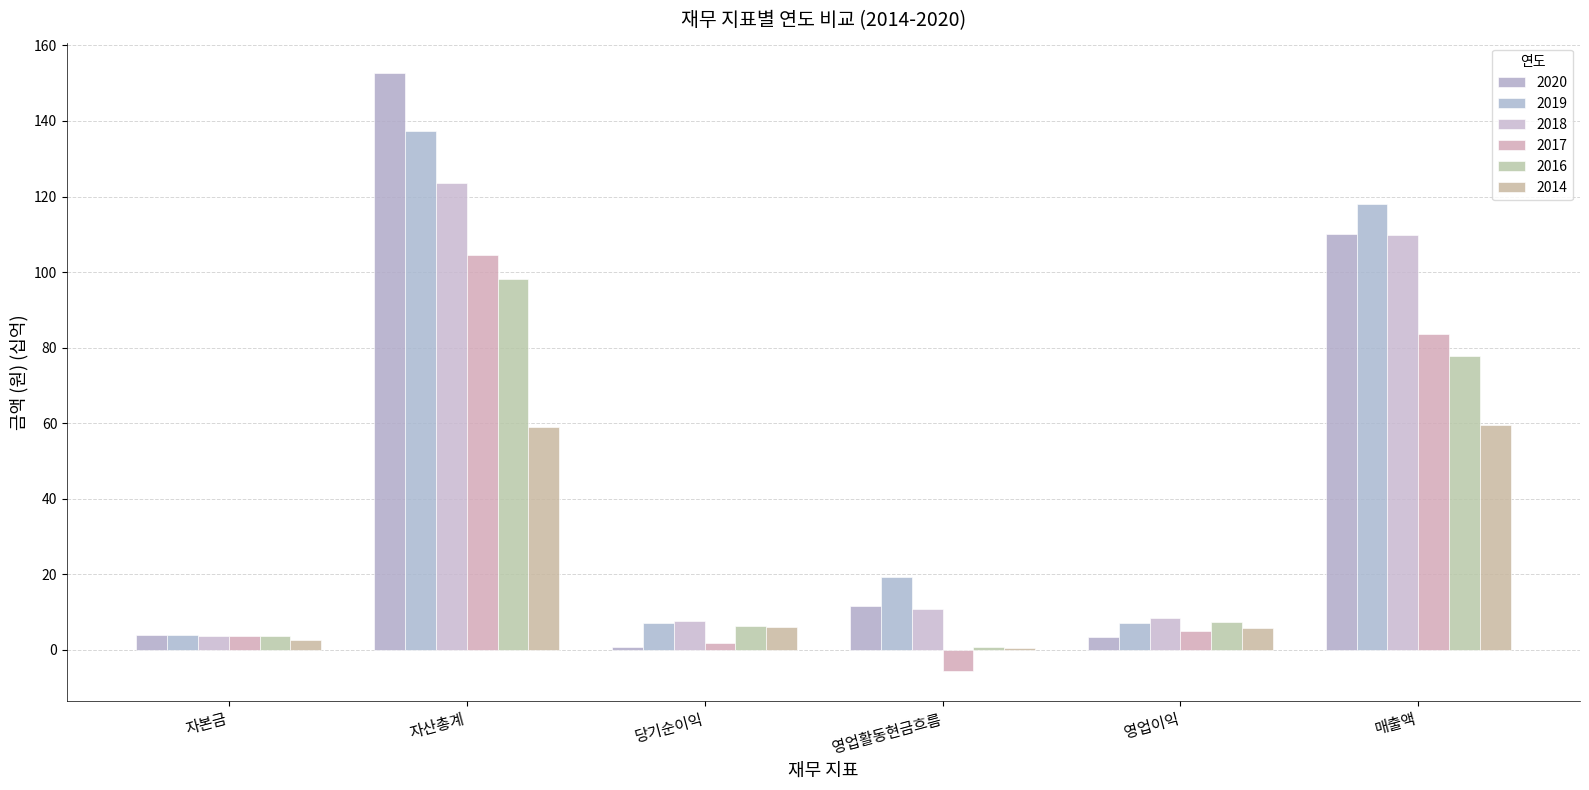

True or false: 2020 has a value of 152.8 at 자산총계.

True